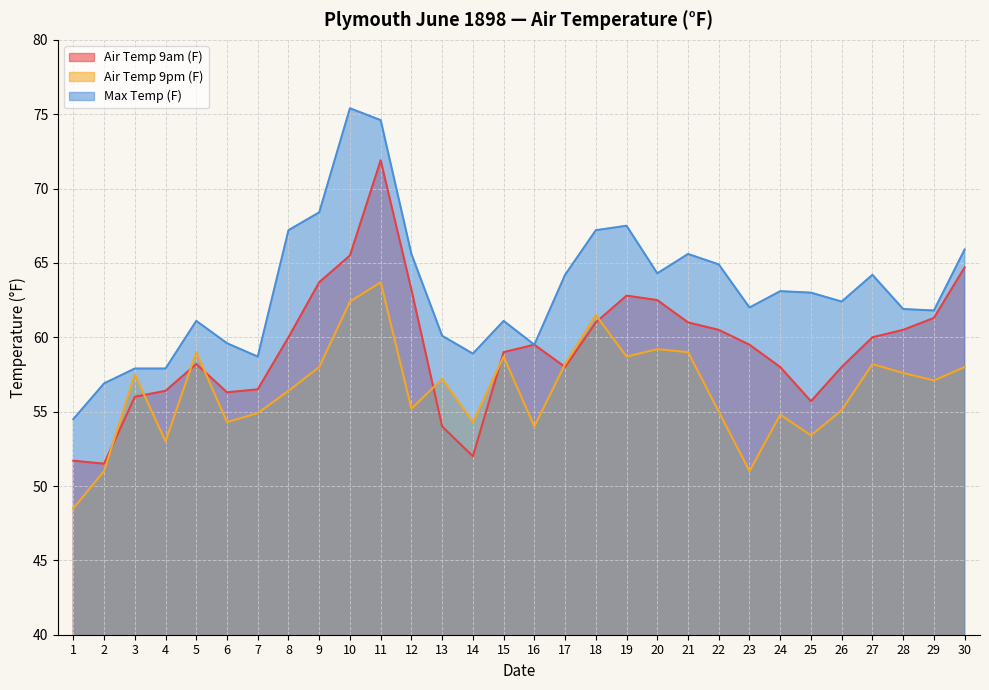

True or false: Air Temp 9pm (F) and Max Temp (F) intersect in this chart.

False